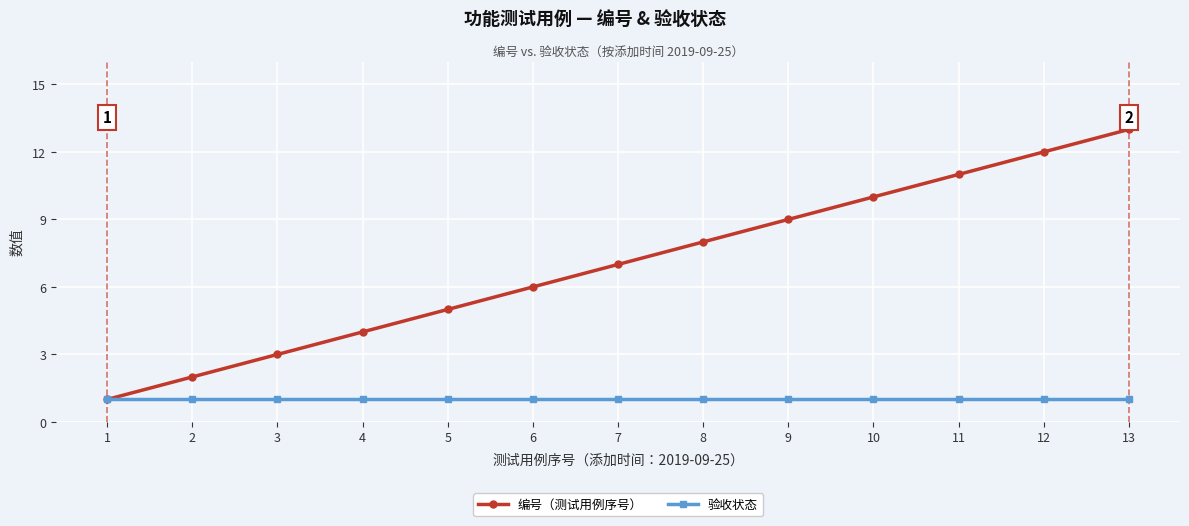

The 验收状态 series shows 2 at 2. True or false?

False